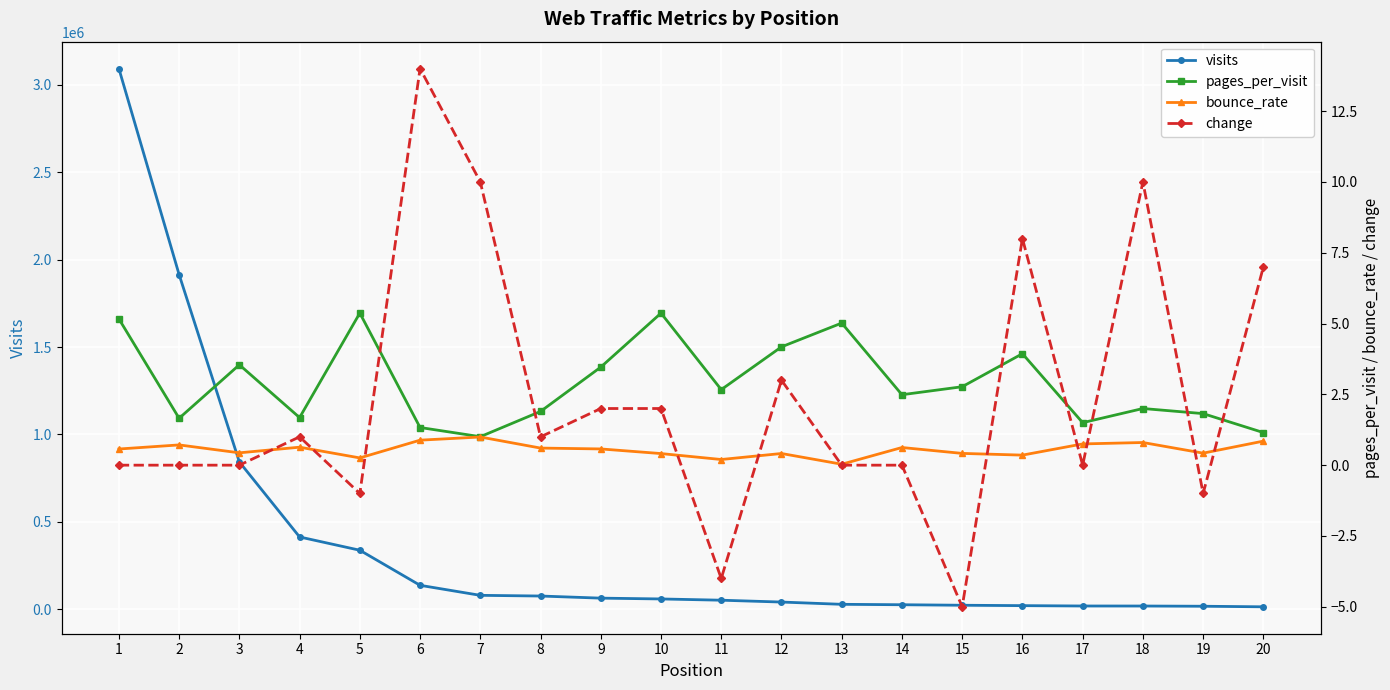

What is the maximum value for bounce_rate?

1.0